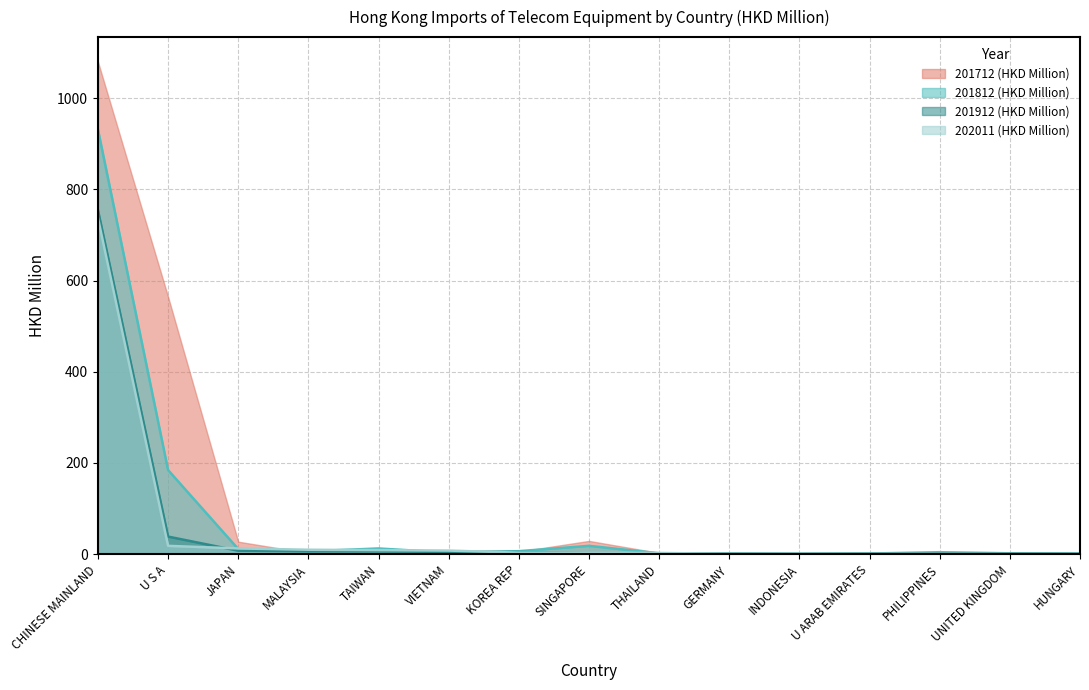

Which series ends up on top after the final intersection of 201812 (HKD Million) and 202011 (HKD Million)?

201812 (HKD Million)